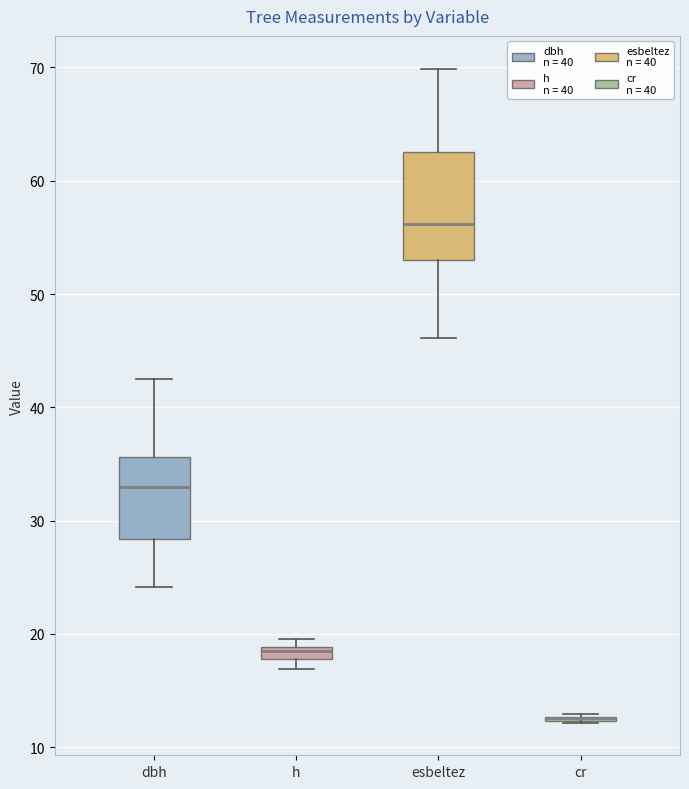

Which box is the tallest, from its lower edge to its upper edge?

esbeltez